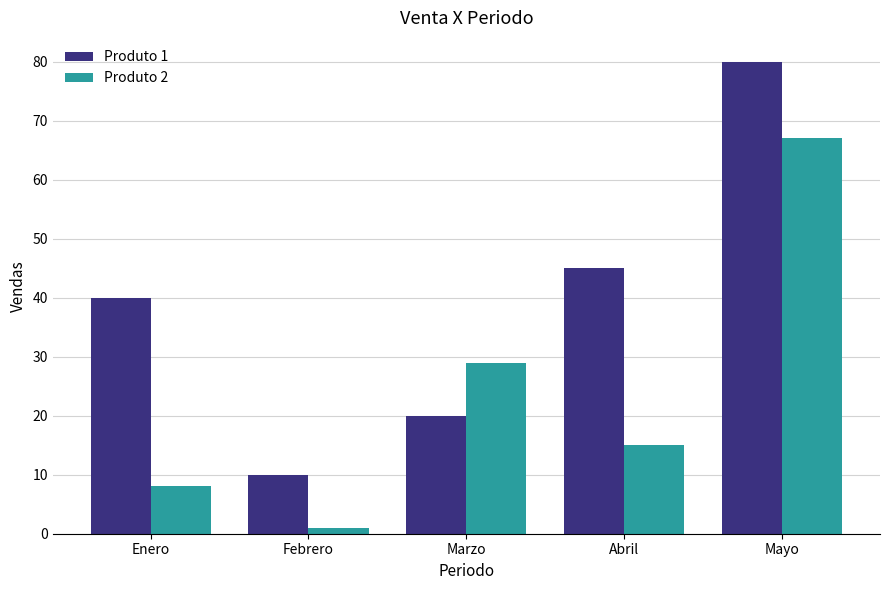

At how many categories does at least one series exceed 25?

4